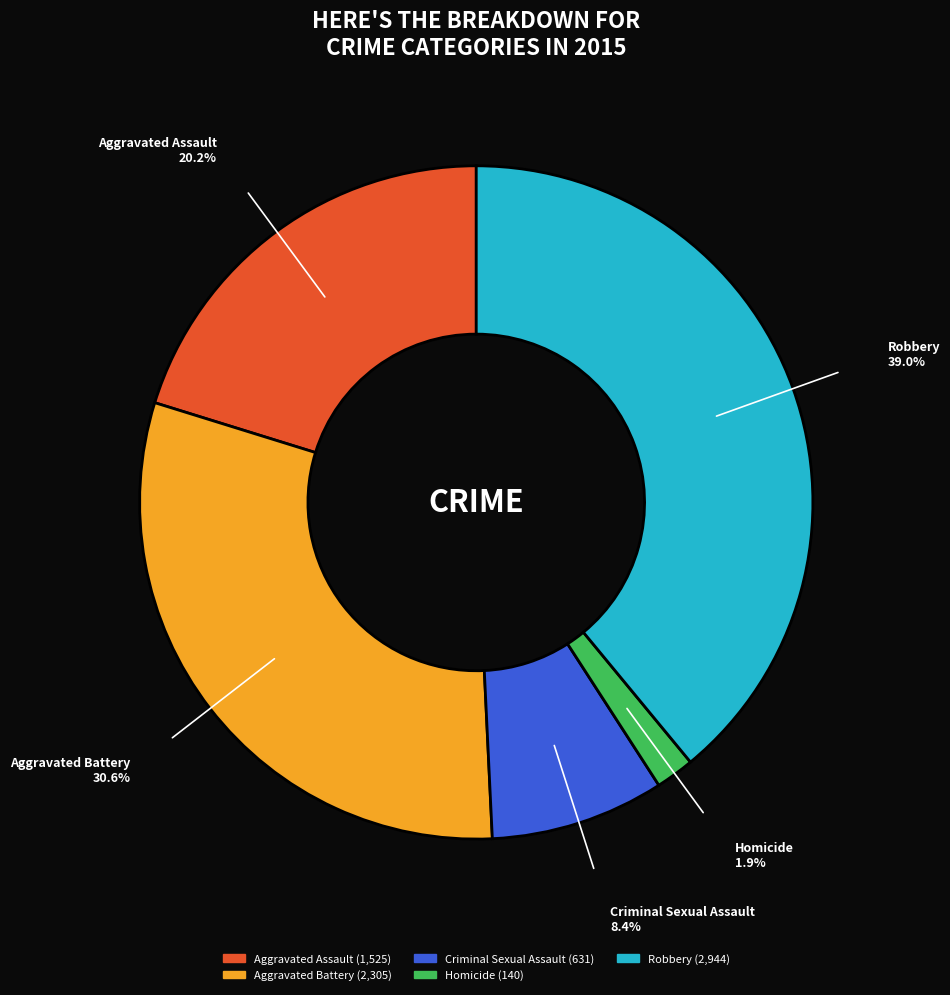

To the nearest percent, what is the average slice percentage?

20%